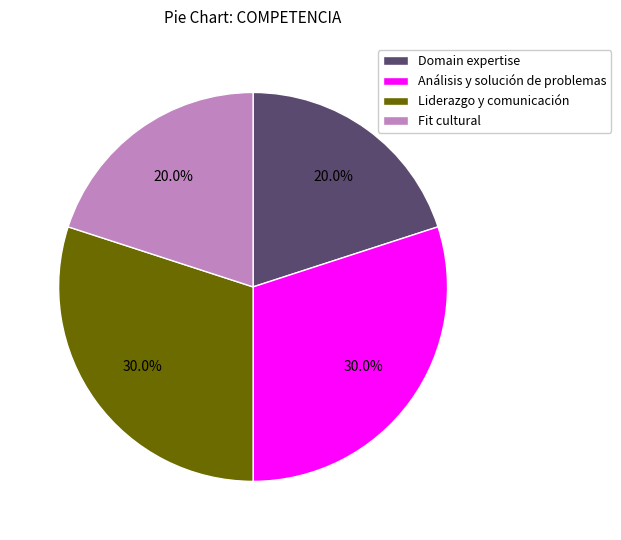

Is there any slice that represents more than half of the pie?

No